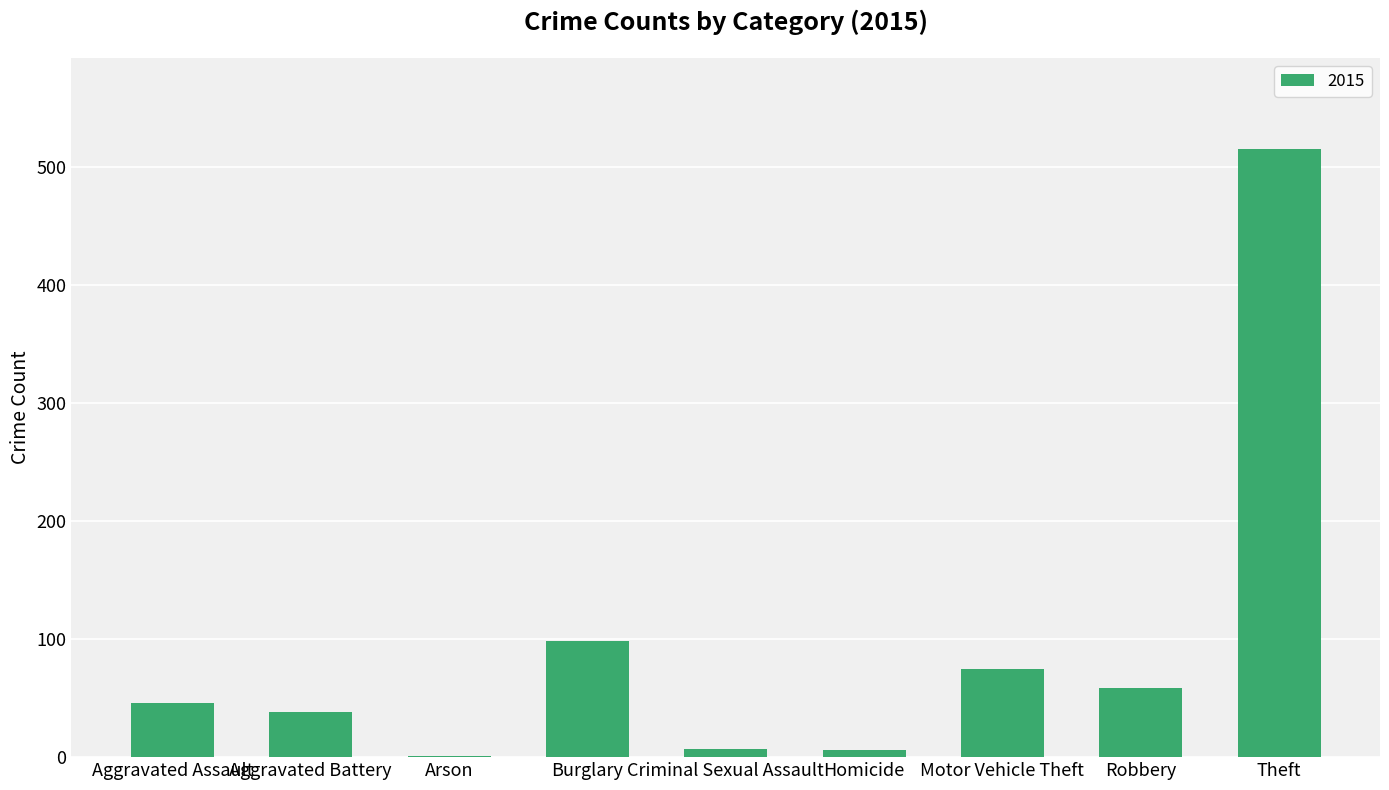

How many distinct data groups are displayed?

1